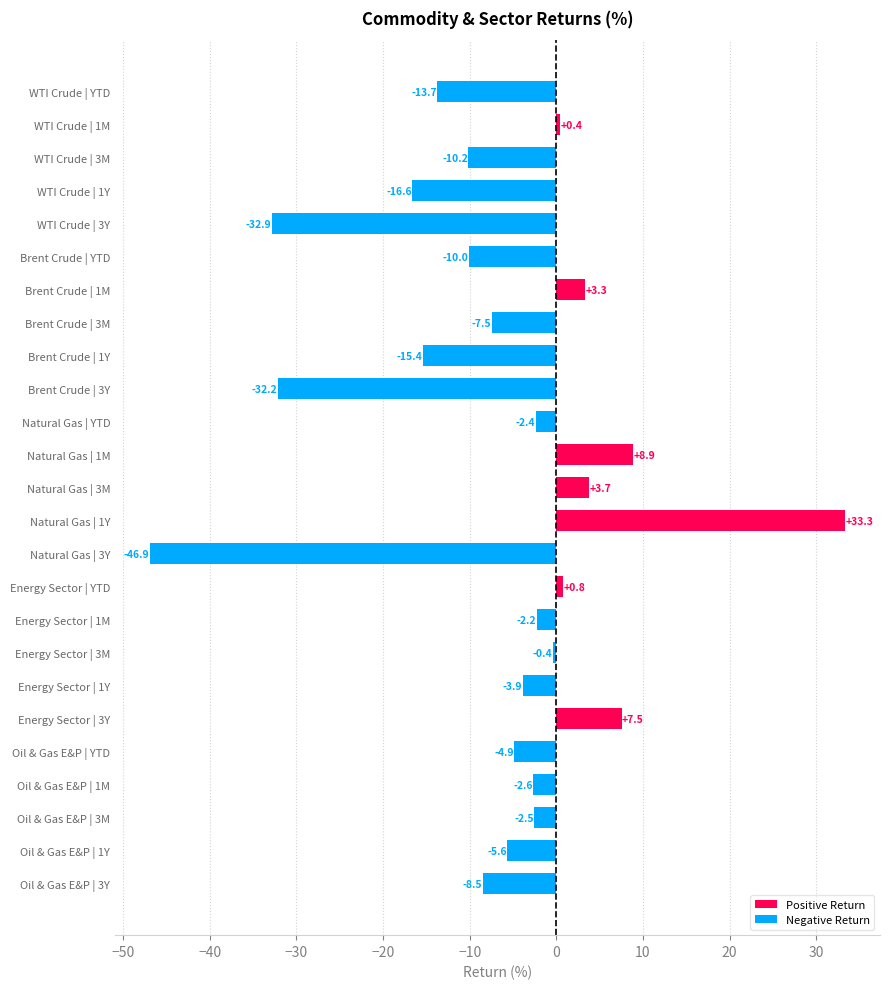

What value does the data have at Oil & Gas E&P | 3Y?

-8.5